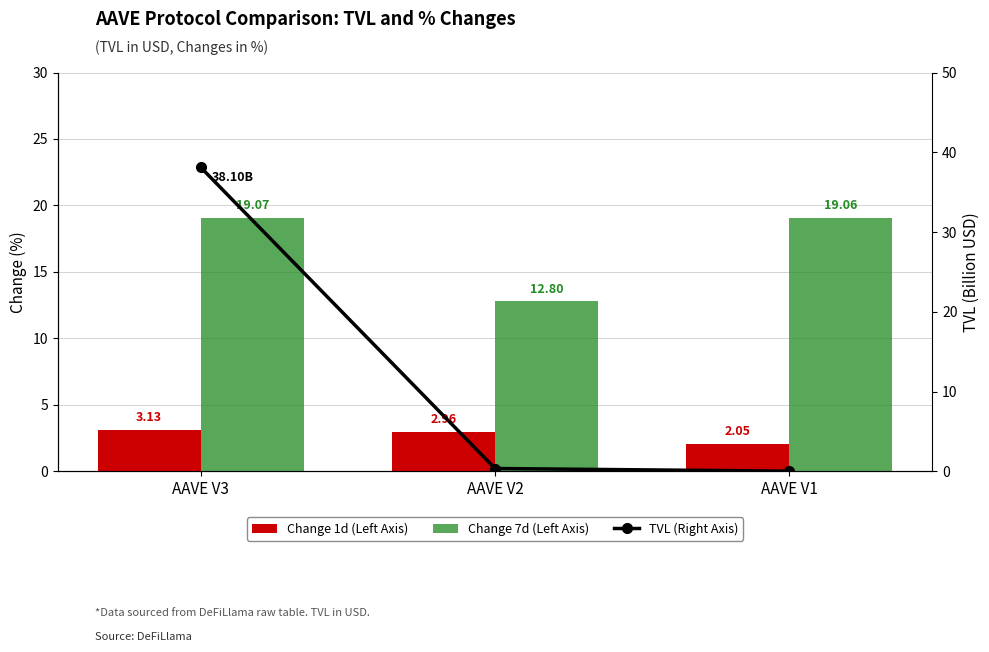

What is the sum of all Change 1d (Left Axis) values?

8.2